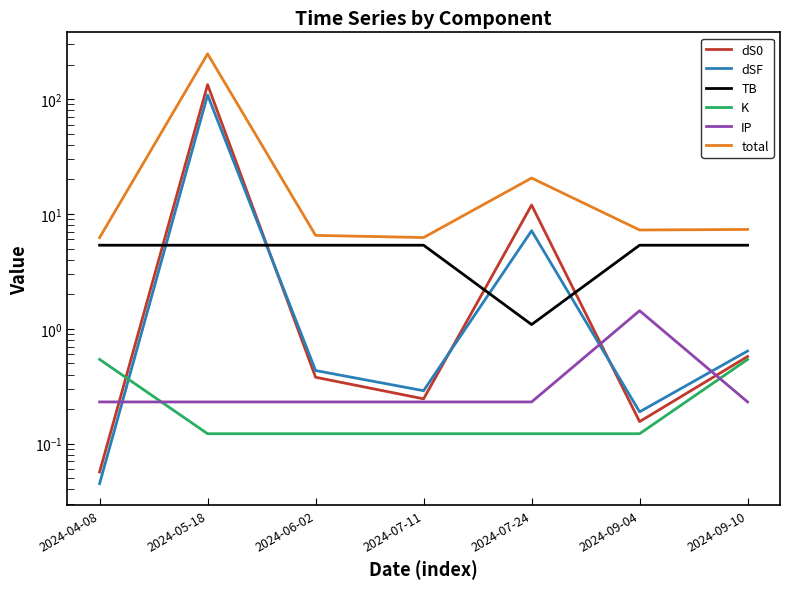

At which label is dS0 closest to 66?

2024-07-24